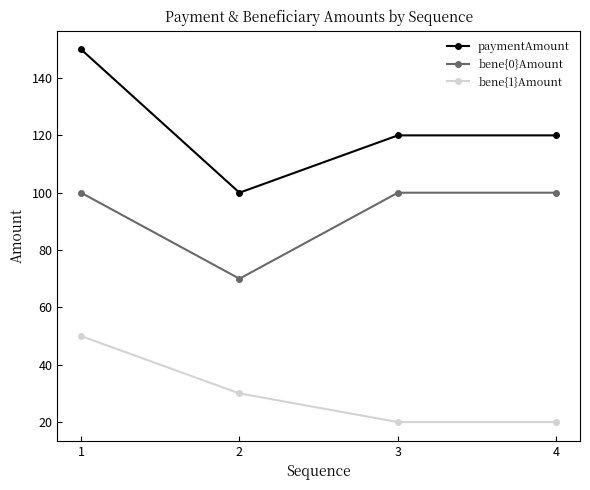

At how many categories does at least one series exceed 57?

4